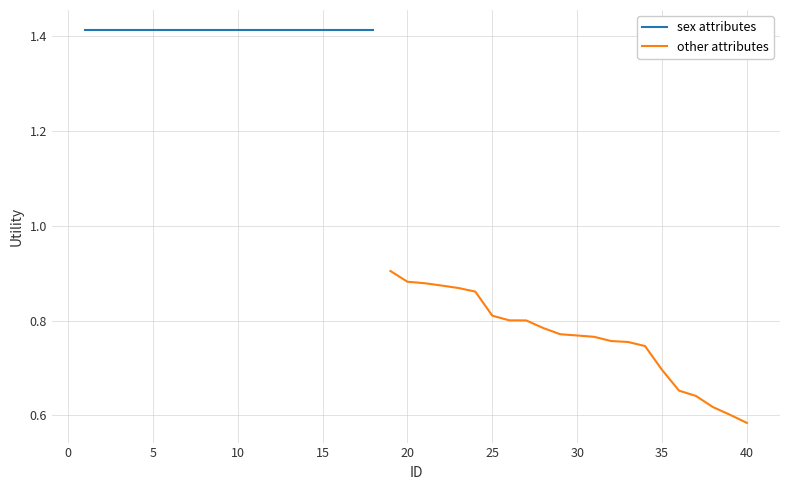

Does the chart have visible grid lines?

Yes